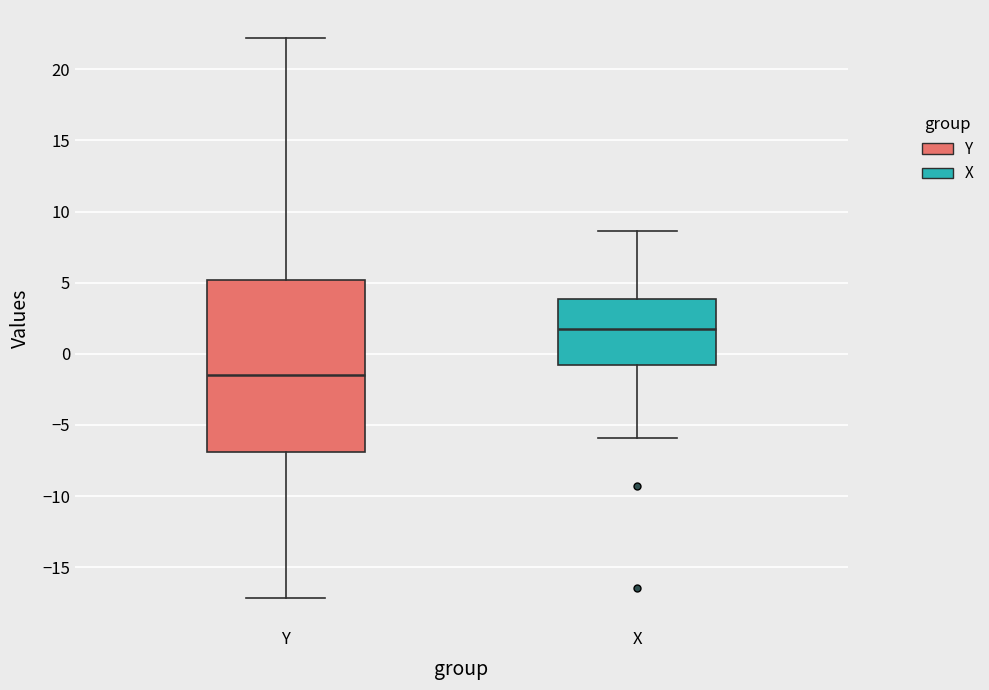

Which box is the tallest, from its lower edge to its upper edge?

Y